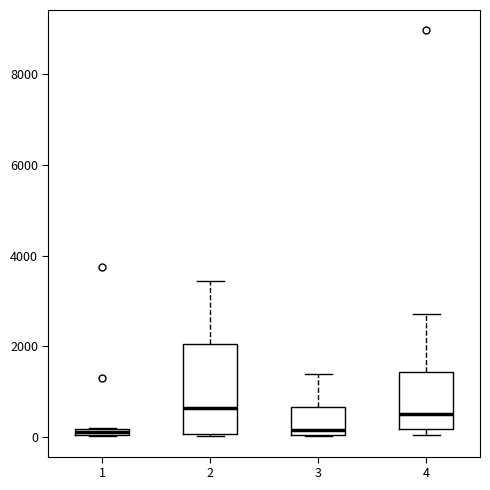

Where does the upper whisker of the box at x = 2 end on the y-axis? The values are not printed on the chart, so give them approximately, as read against the axis.

3400